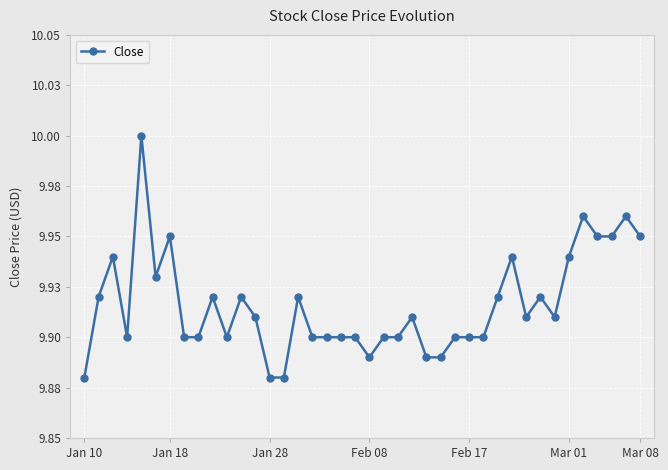

What is the difference between the maximum and minimum values?

0.1